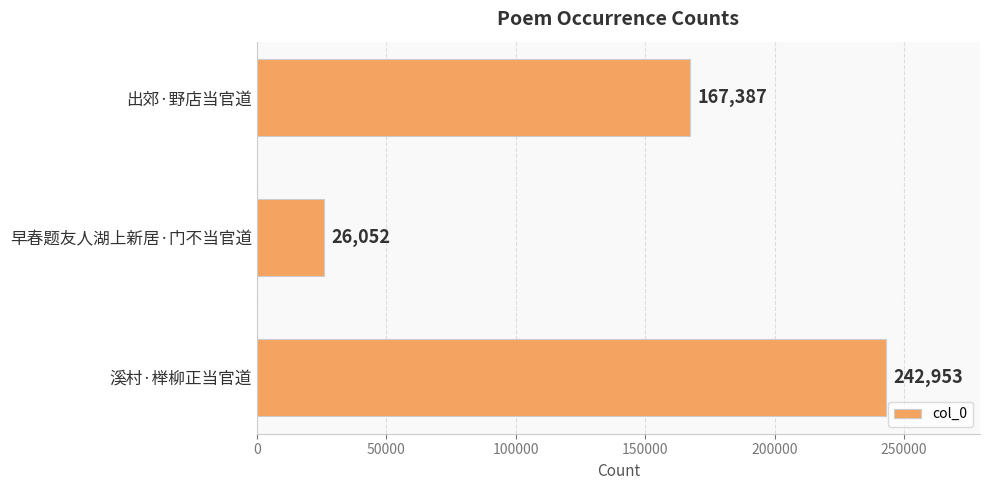

Reading bottom to top, what are all the values shown in this chart?

242953	26052	167387